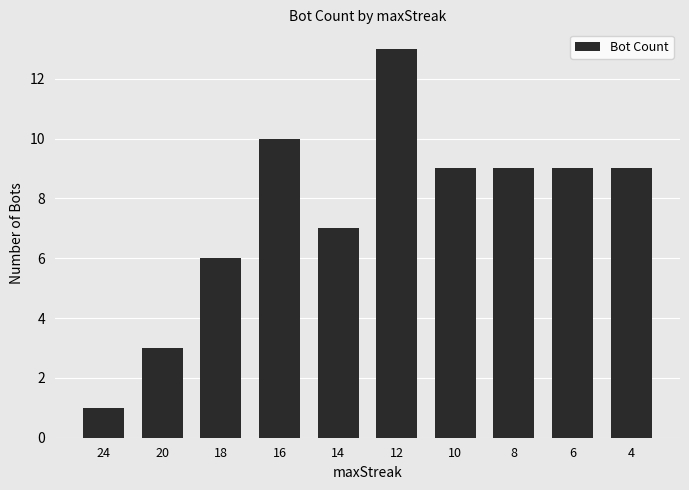

What is the sum of all values?

76